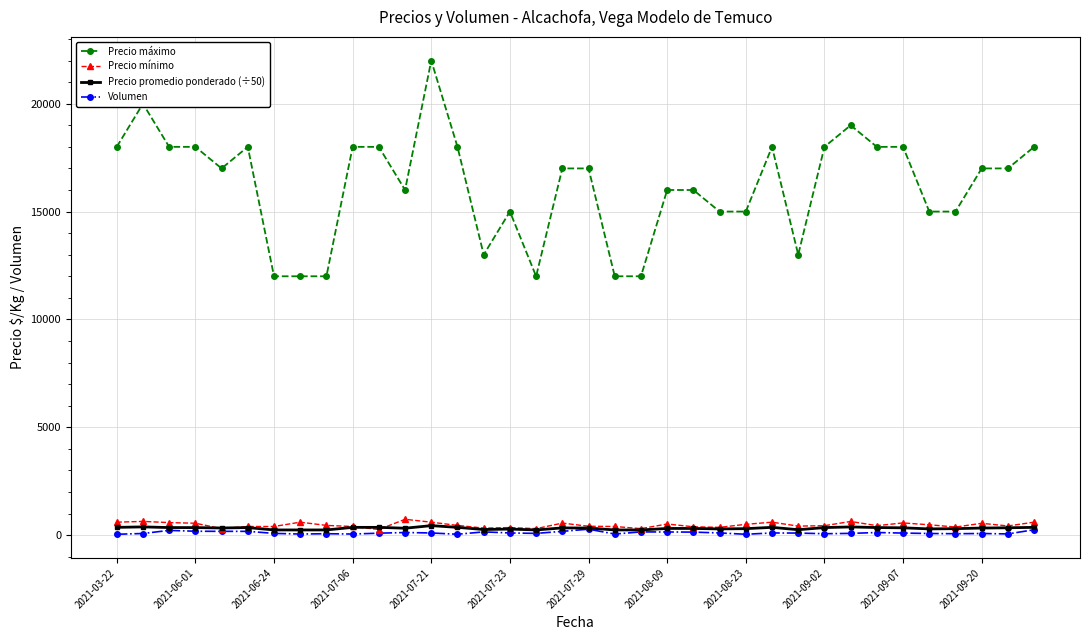

Which series has the widest spread of values?

Precio máximo